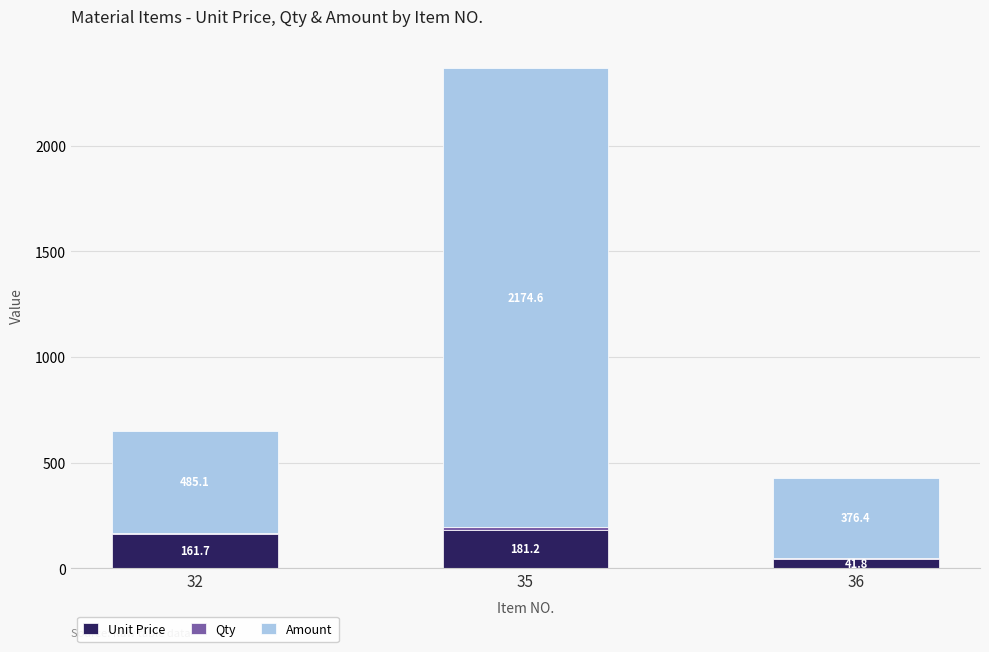

What is the total value across all series at 35?

2367.9